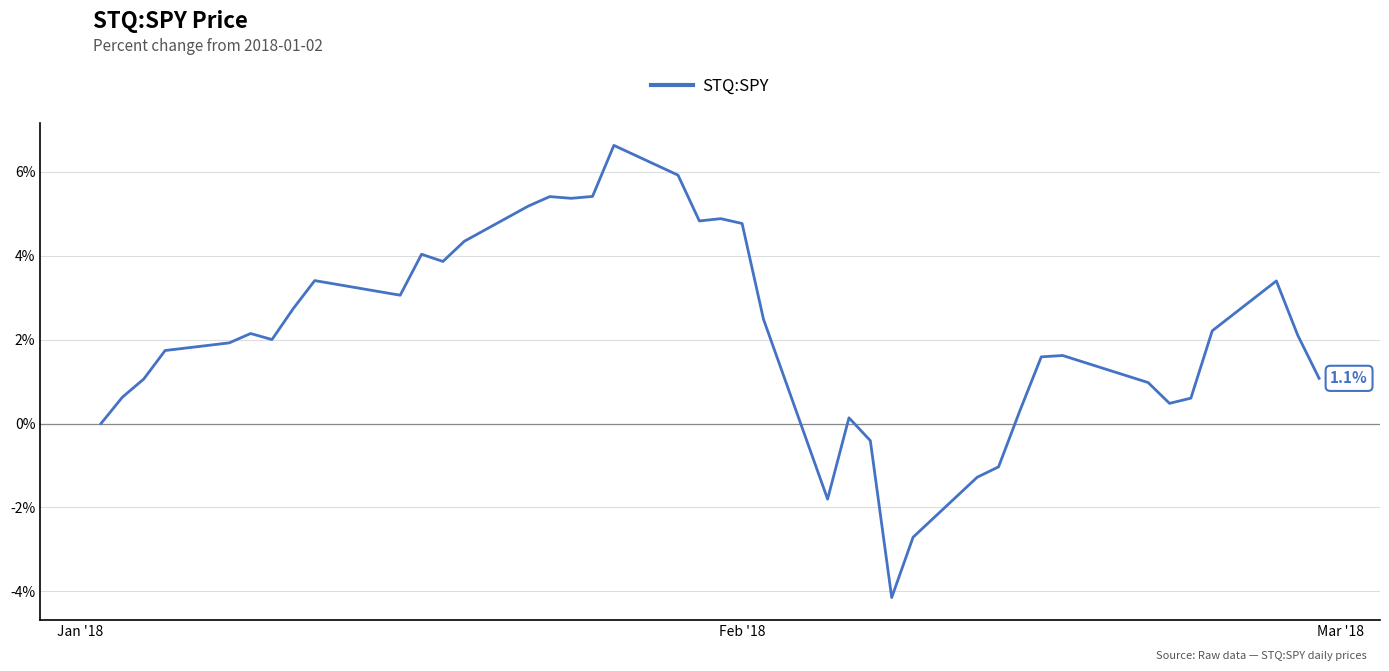

What is the maximum value shown in the chart?

6.6